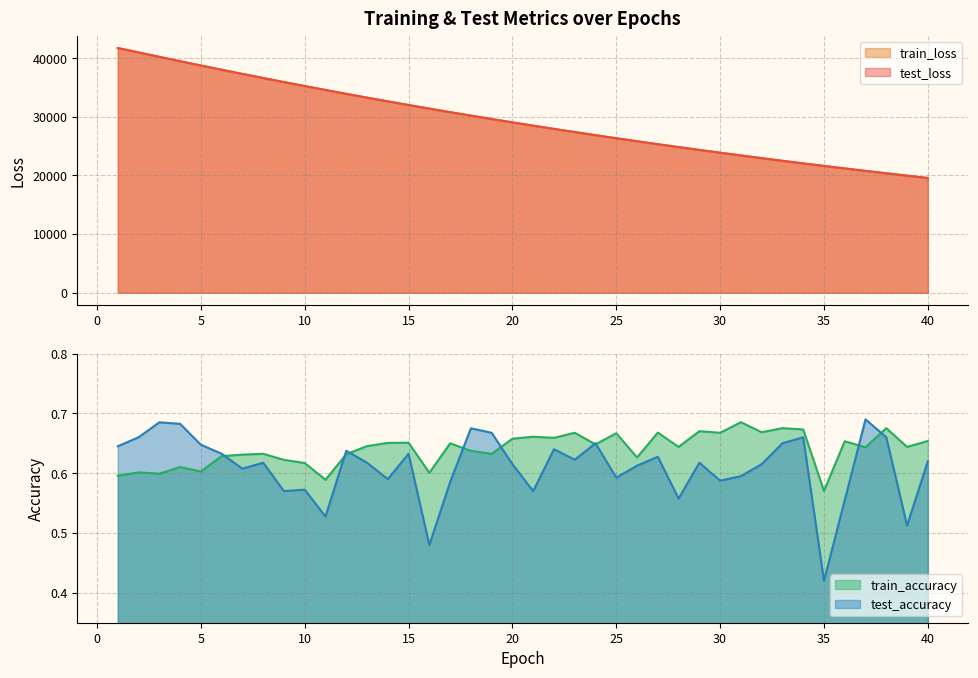

How many series are shown in this chart?

4